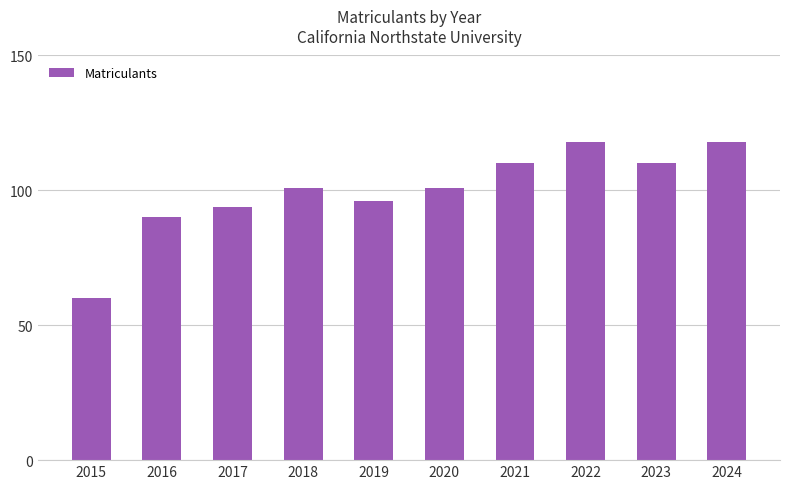

Reading right to left, what are all the values shown in this chart?

118	110	118	110	101	96	101	94	90	60